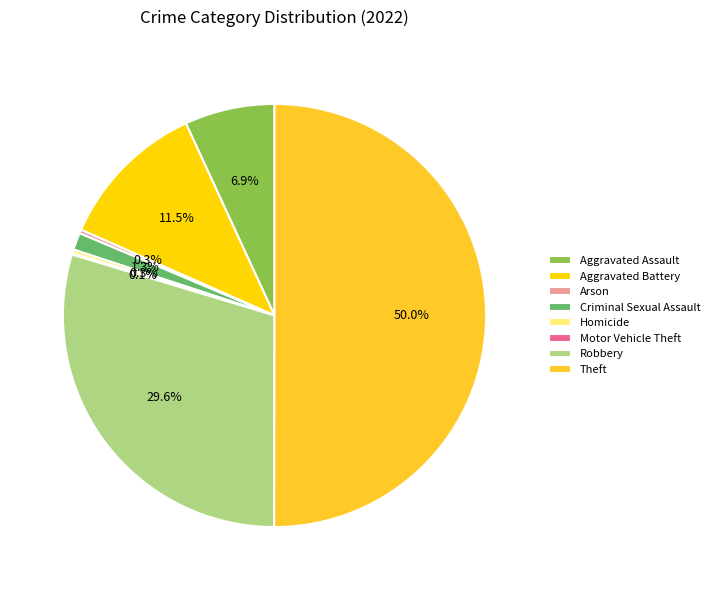

To the nearest percent, what is the difference between the largest and smallest slice percentages?

50%